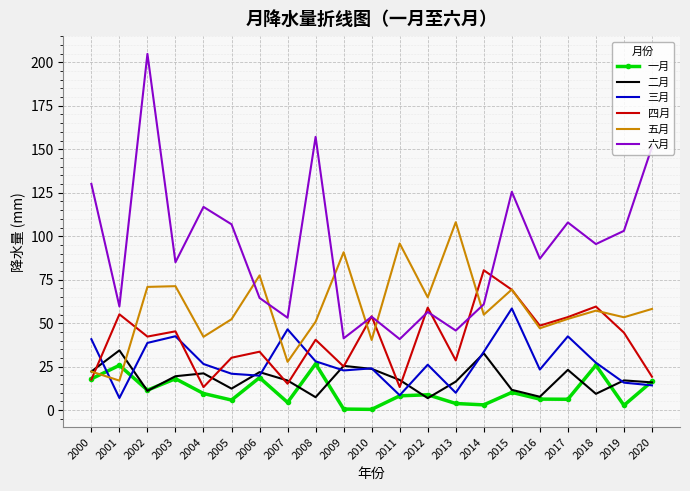

What is the lowest value of the 三月 series?

7.0